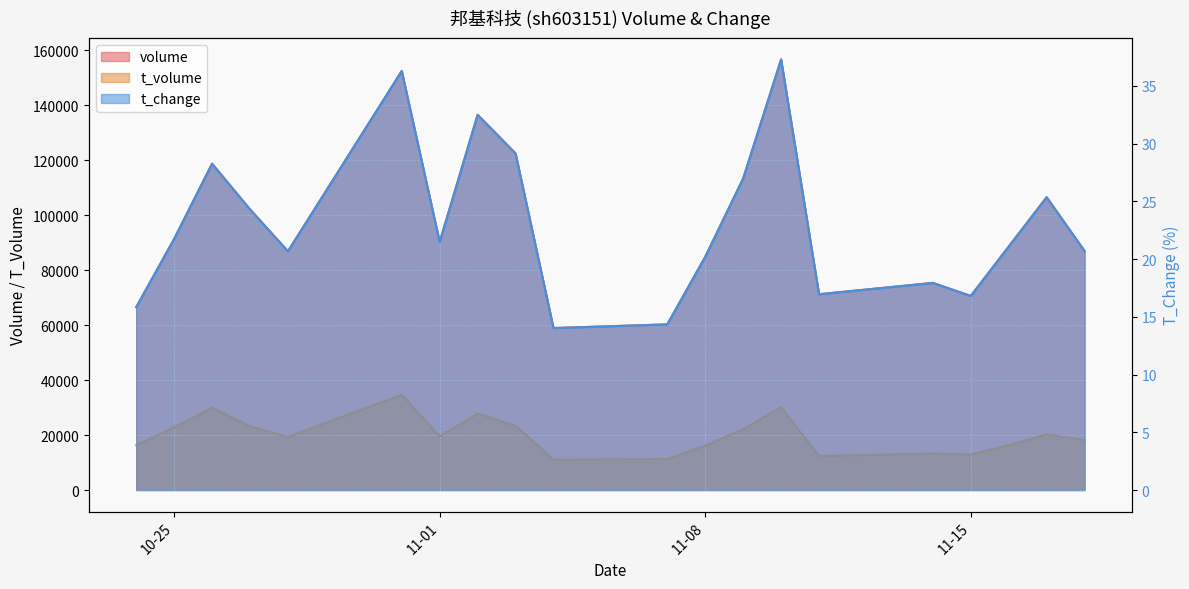

True or false: t_change has a value of 29.1 at 2022-11-03.

True